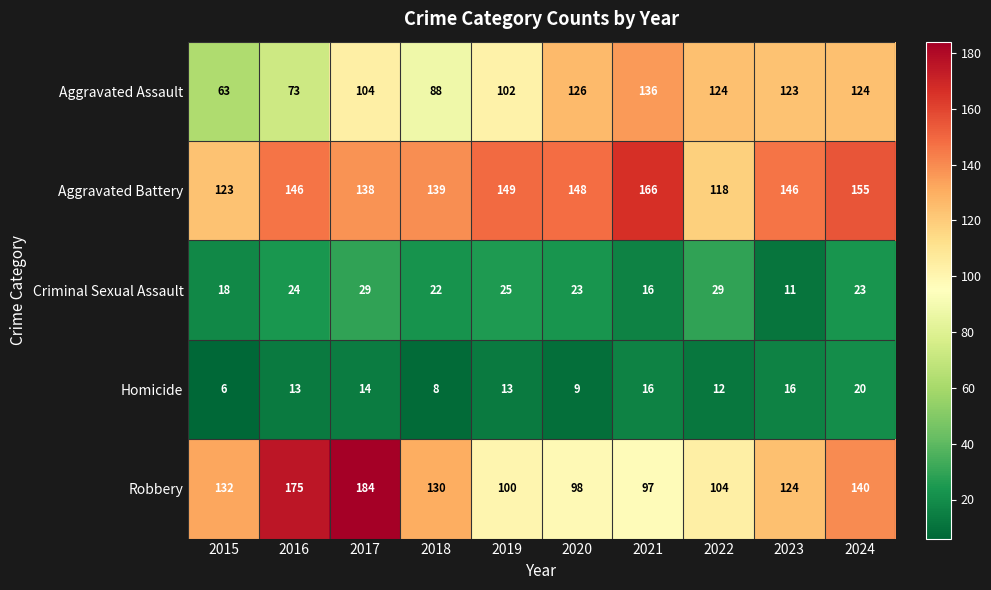

At which category is the sum across all series the highest?

2017